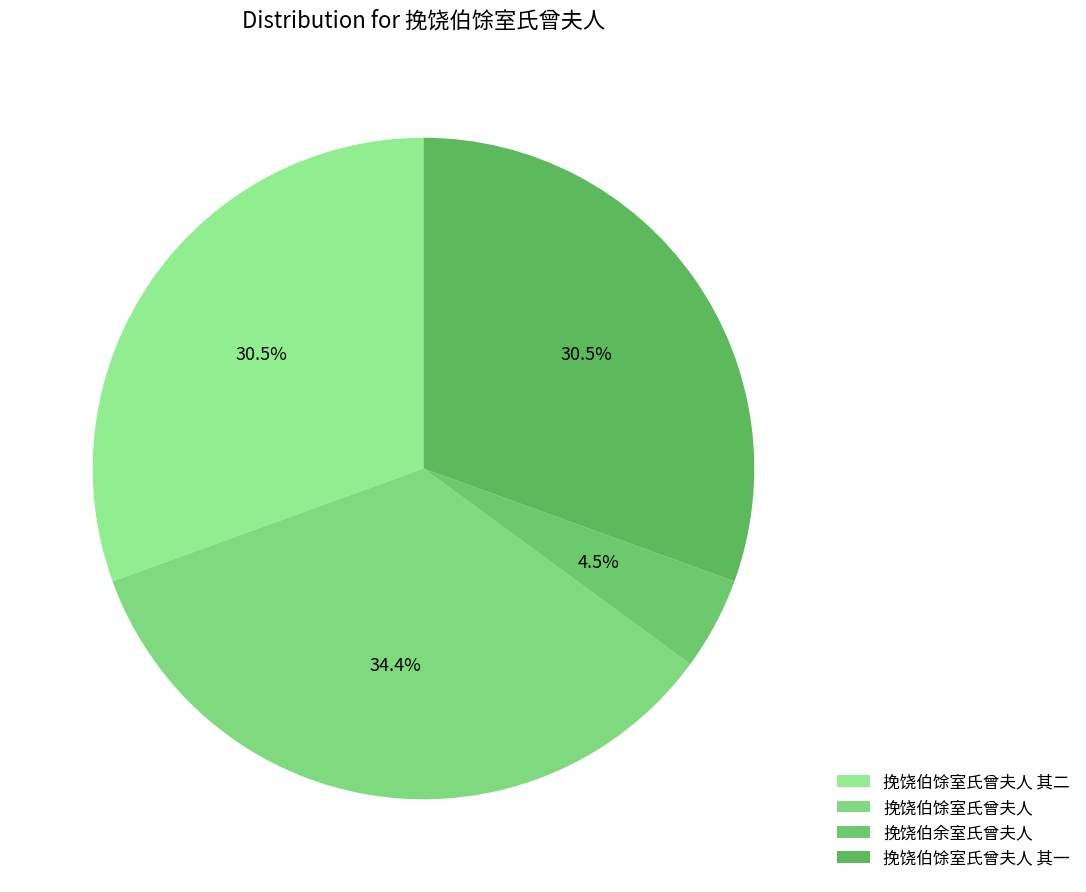

Rank the categories by value from lowest to highest.

挽饶伯余室氏曾夫人, 挽饶伯馀室氏曾夫人 其二, 挽饶伯馀室氏曾夫人 其一, 挽饶伯馀室氏曾夫人